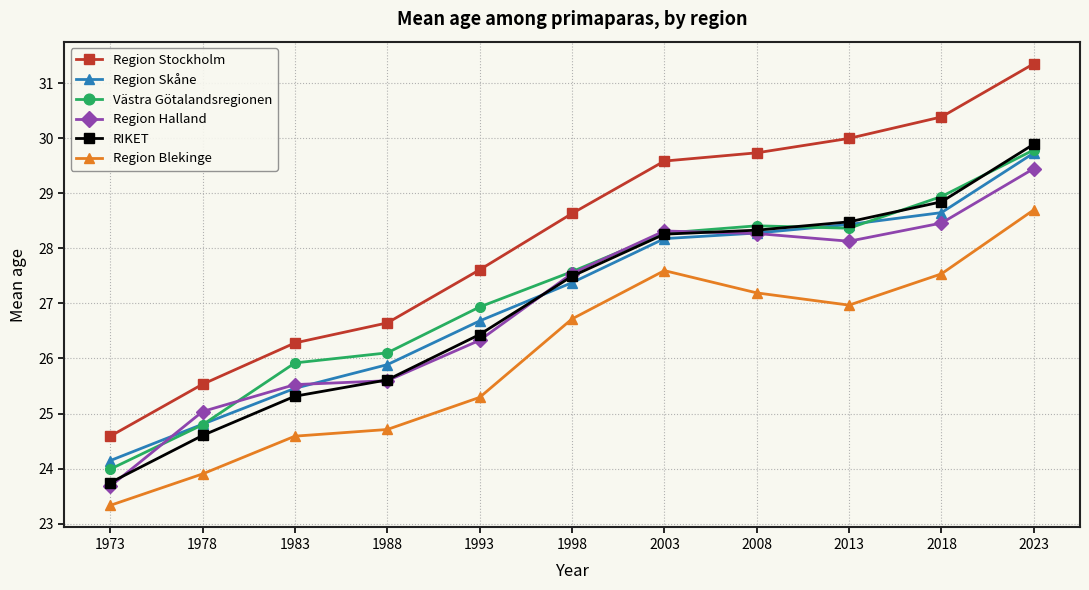

What is the total value across all series at 1978?

148.7